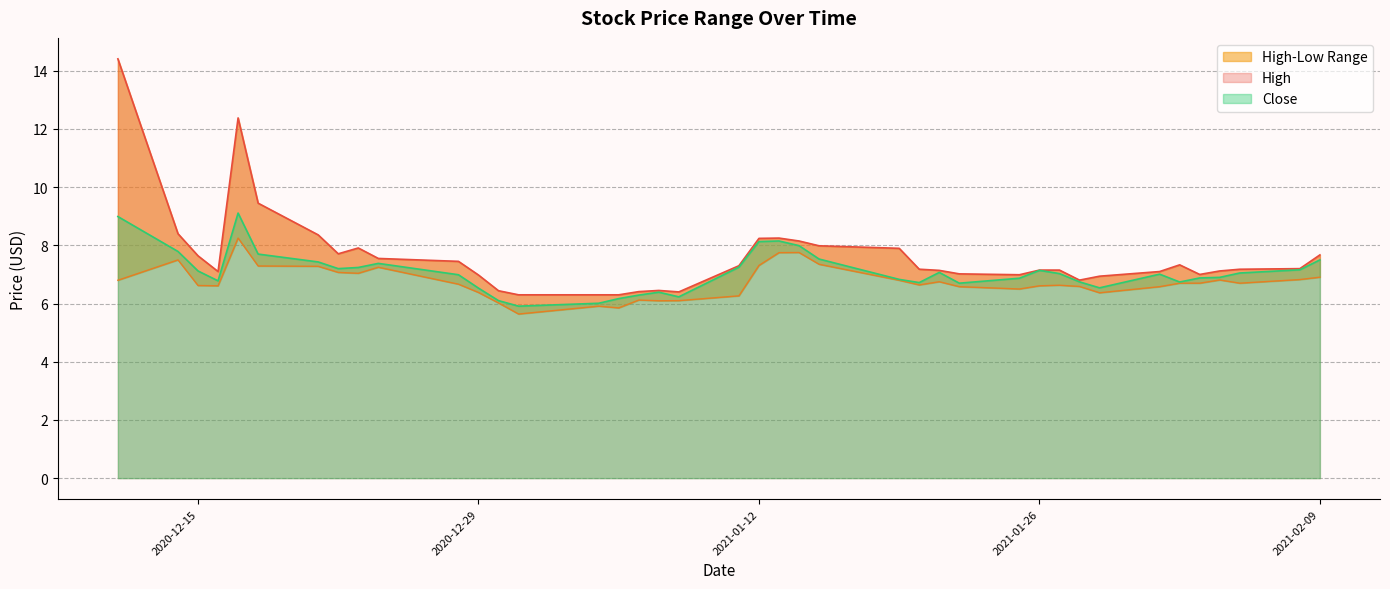

True or false: Low and High cross at least once.

False